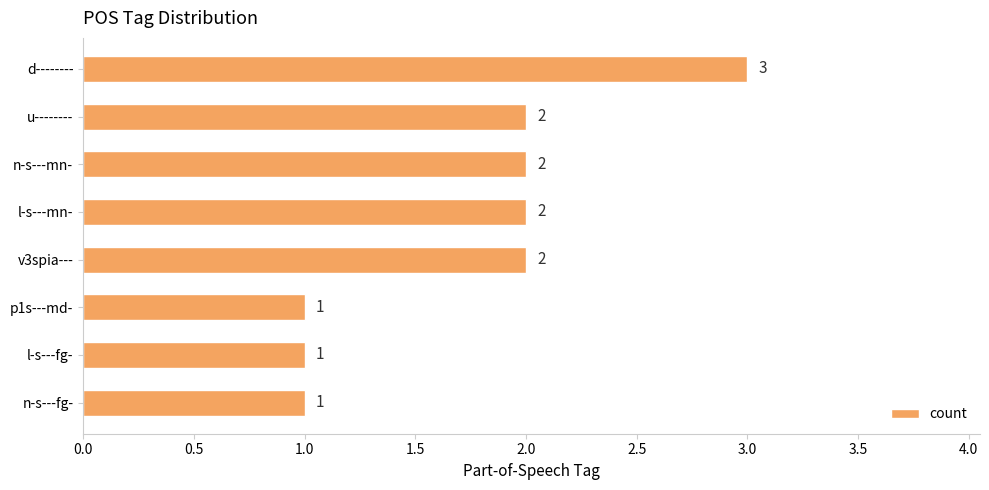

Is it true that the value at n-s---mn- is 1?

False